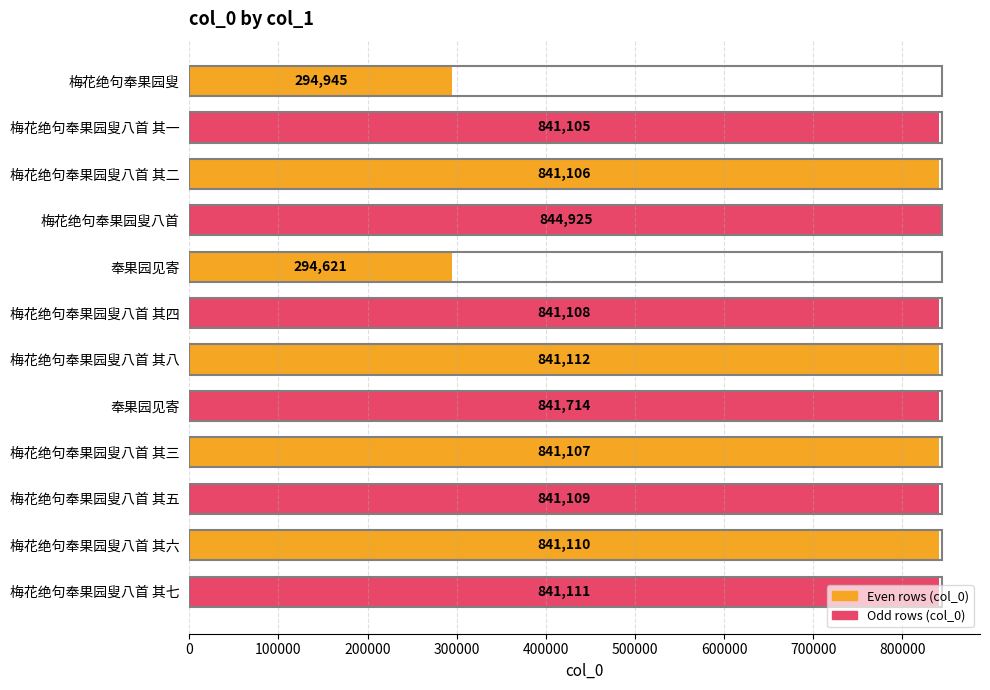

How many data points does each series have?

12